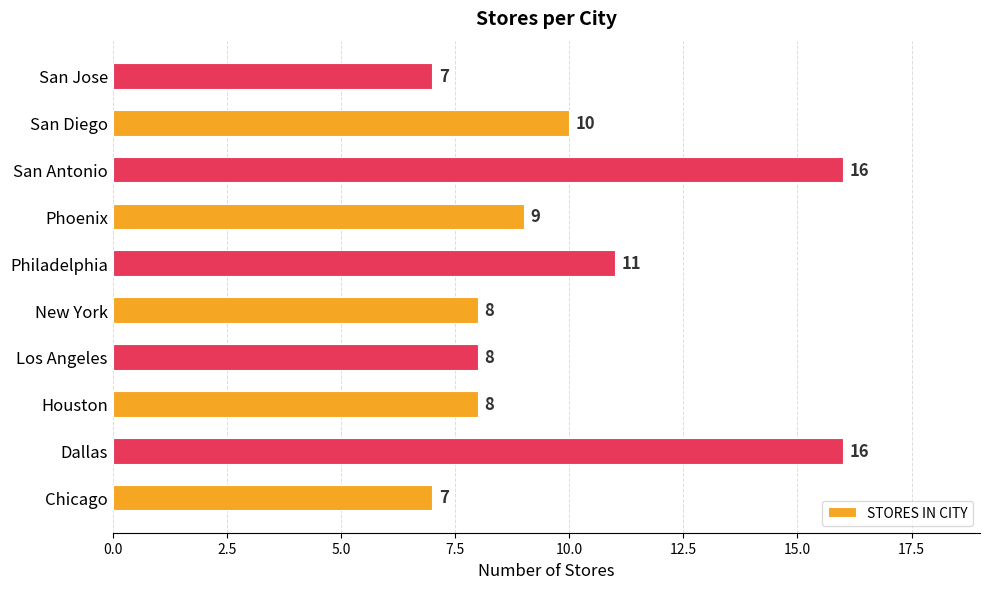

The chart shows a value of 7 at San Jose. True or false?

True